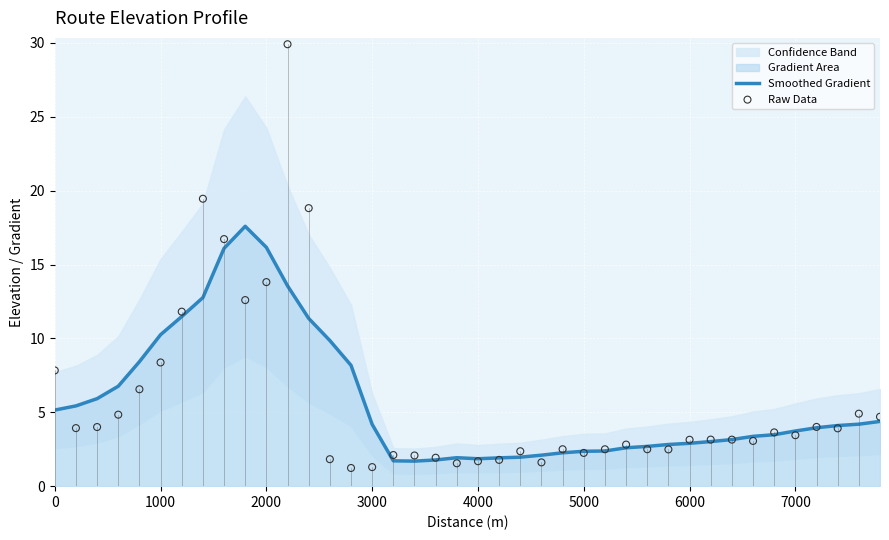

Which series contains the lowest Y value?

Raw Data